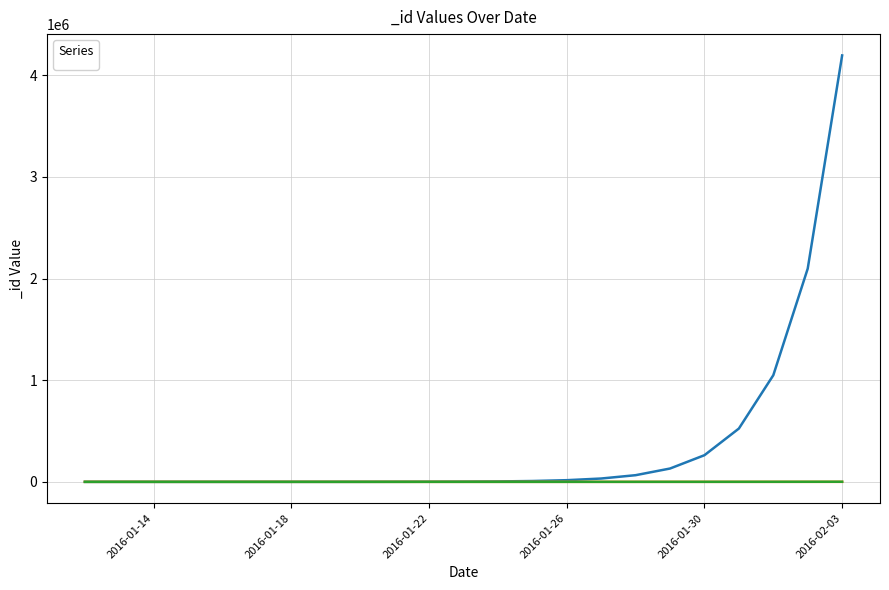

True or false: there are more than 2 points higher than both neighbors.

False